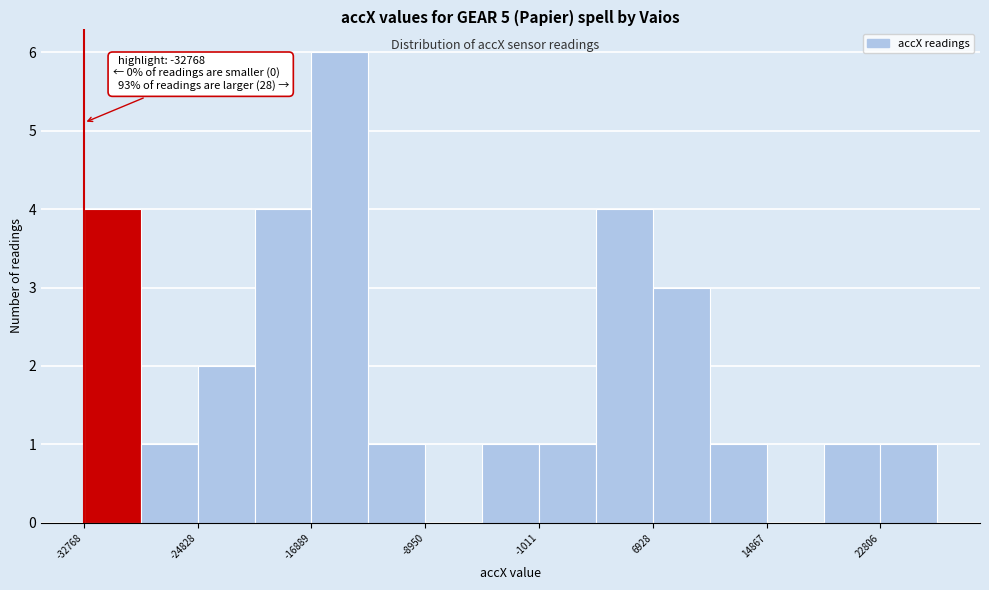

Read against the x-axis, roughly where is the centre of the tallest bar?

-15000